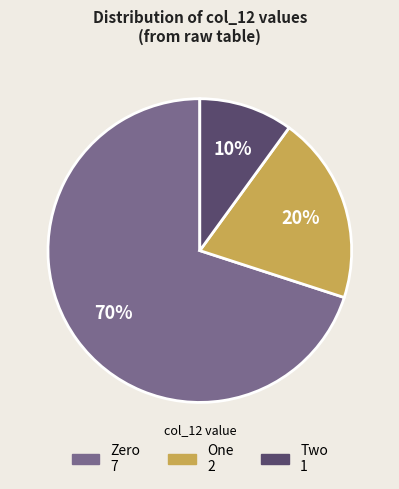

Is there any slice that represents more than half of the pie?

Yes